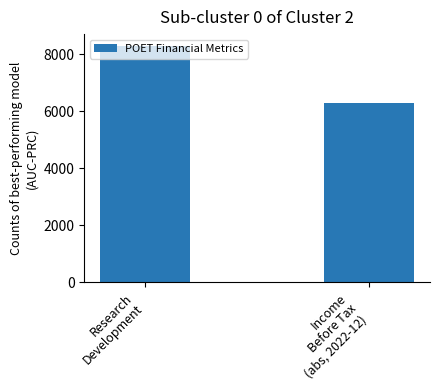

What is the value of the 2nd bar from the left?

6300